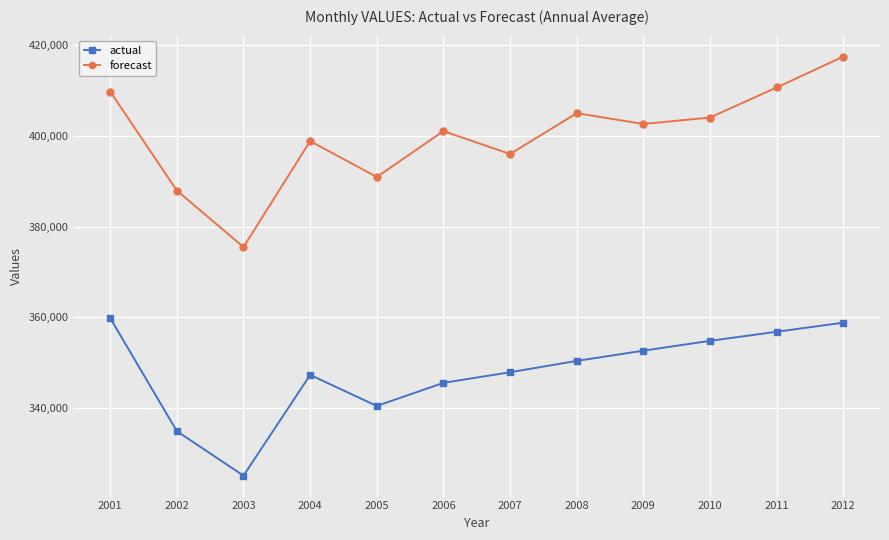

True or false: forecast has a value of 404952 at 2008.

True